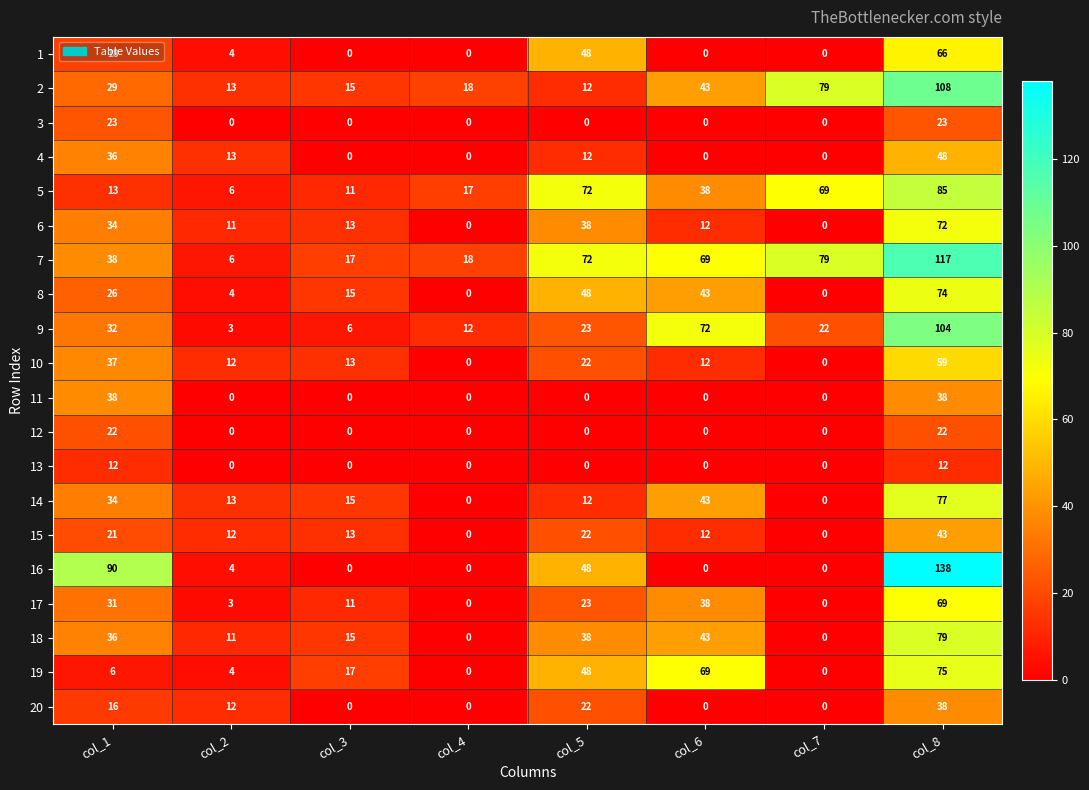

What is the lowest value of the 9 series?

3